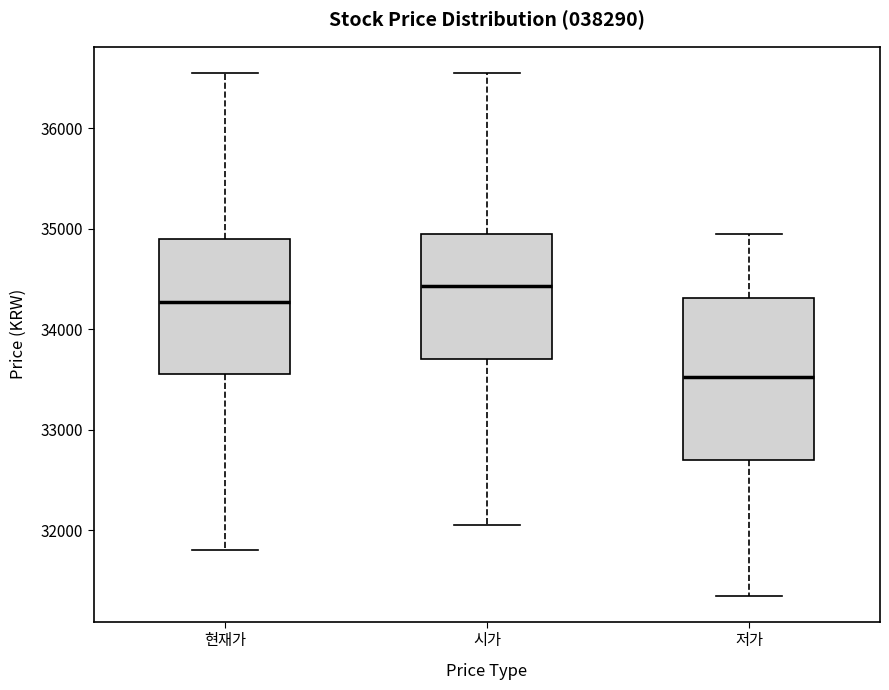

Where is the upper edge of the box for 시가 on the y-axis? The values are not printed on the chart, so give them approximately, as read against the axis.

35000